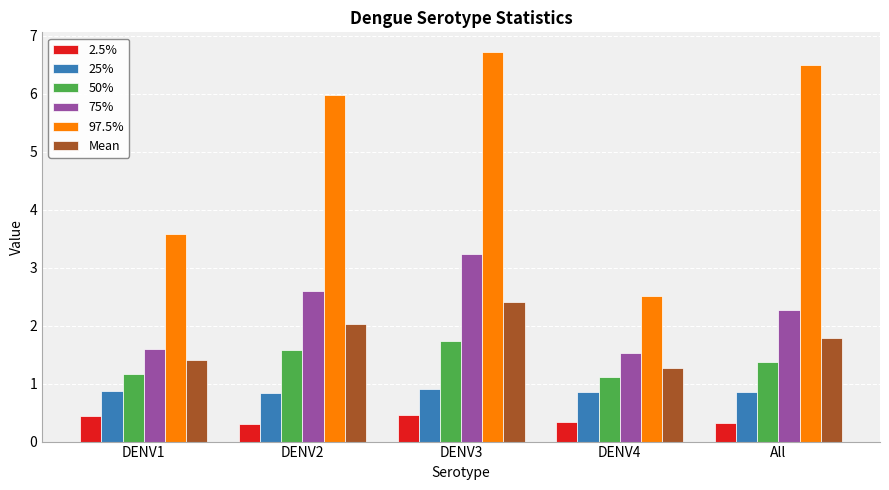

What is the value of the 2.5% bar at the 1st from the left?

0.4